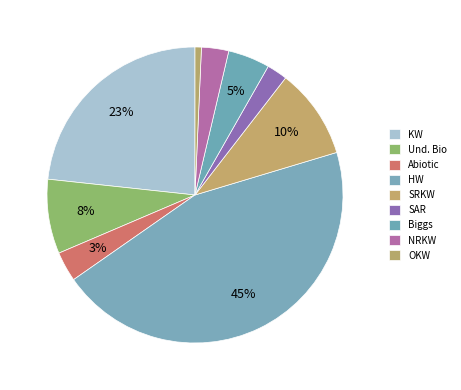

Is there any slice that represents more than half of the pie?

No